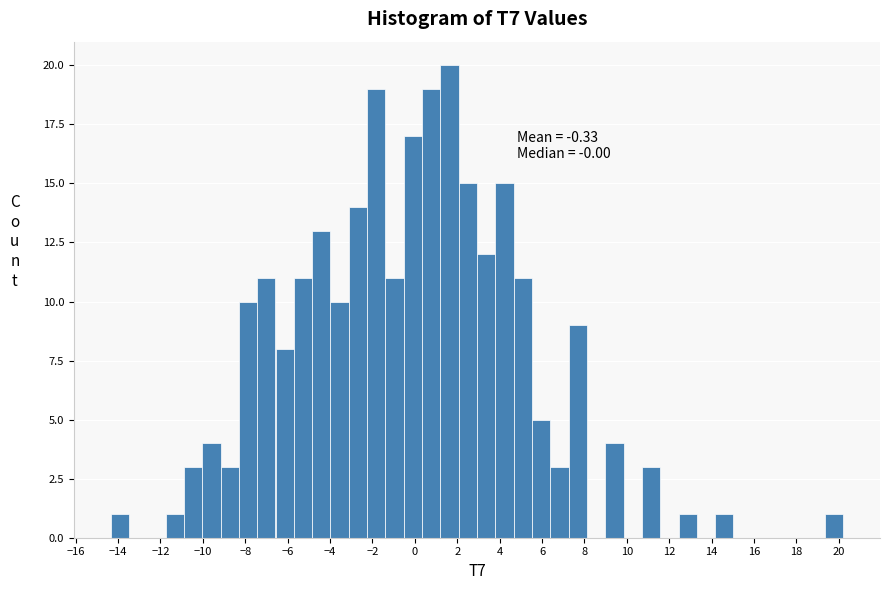

Which range on the x-axis has the tallest bar?

1.2 to 2.0